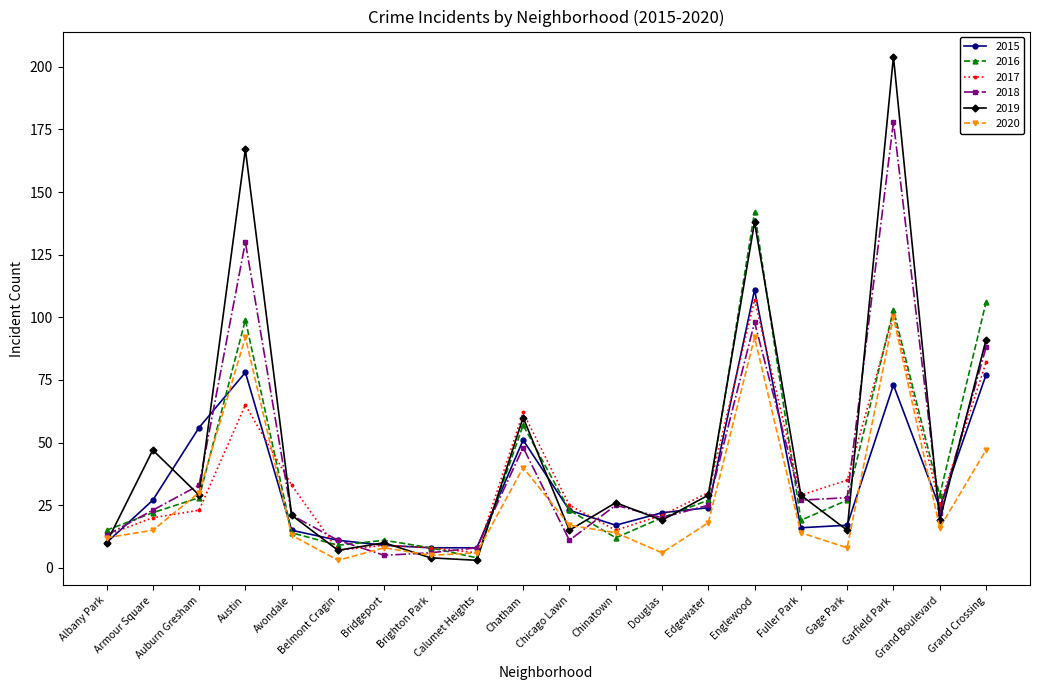

What is the maximum value shown in the chart?

204